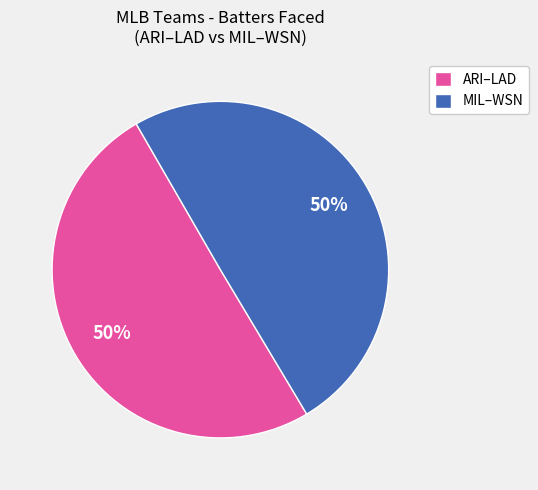

To the nearest percent, what is the average slice percentage?

50%